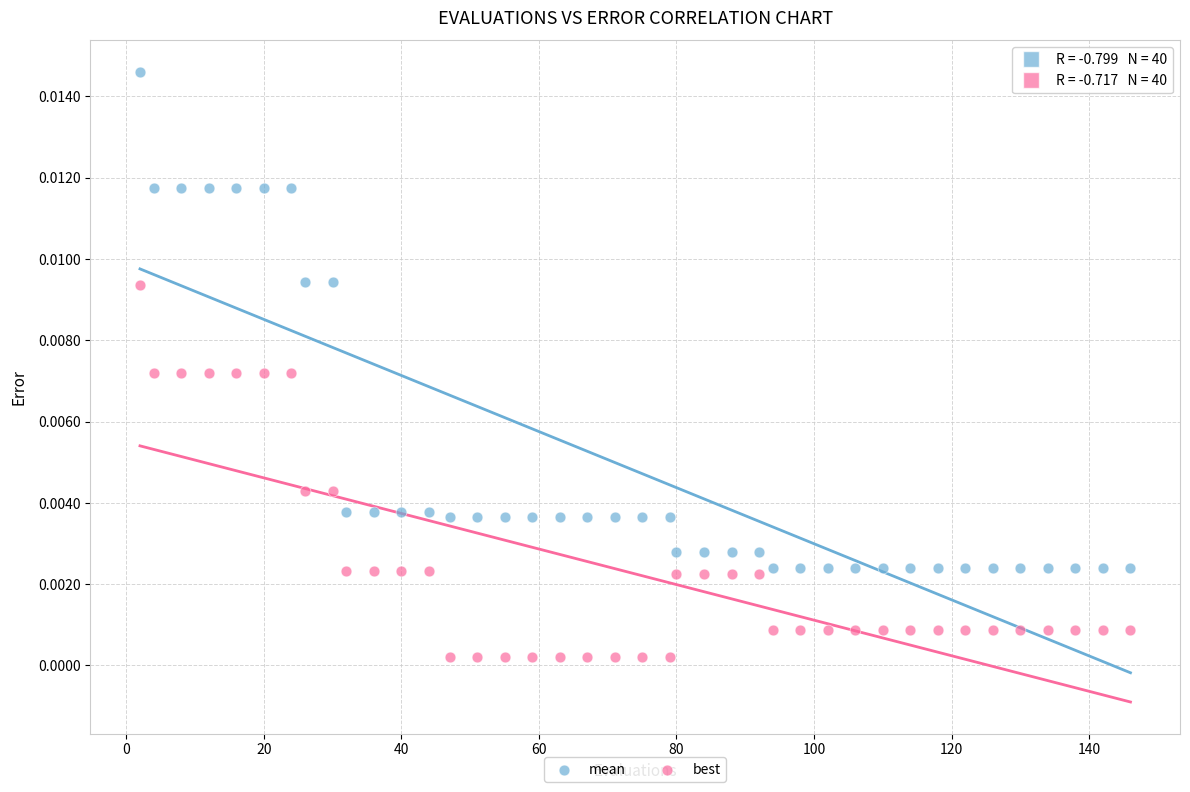

Which series reaches the maximum Y coordinate?

mean